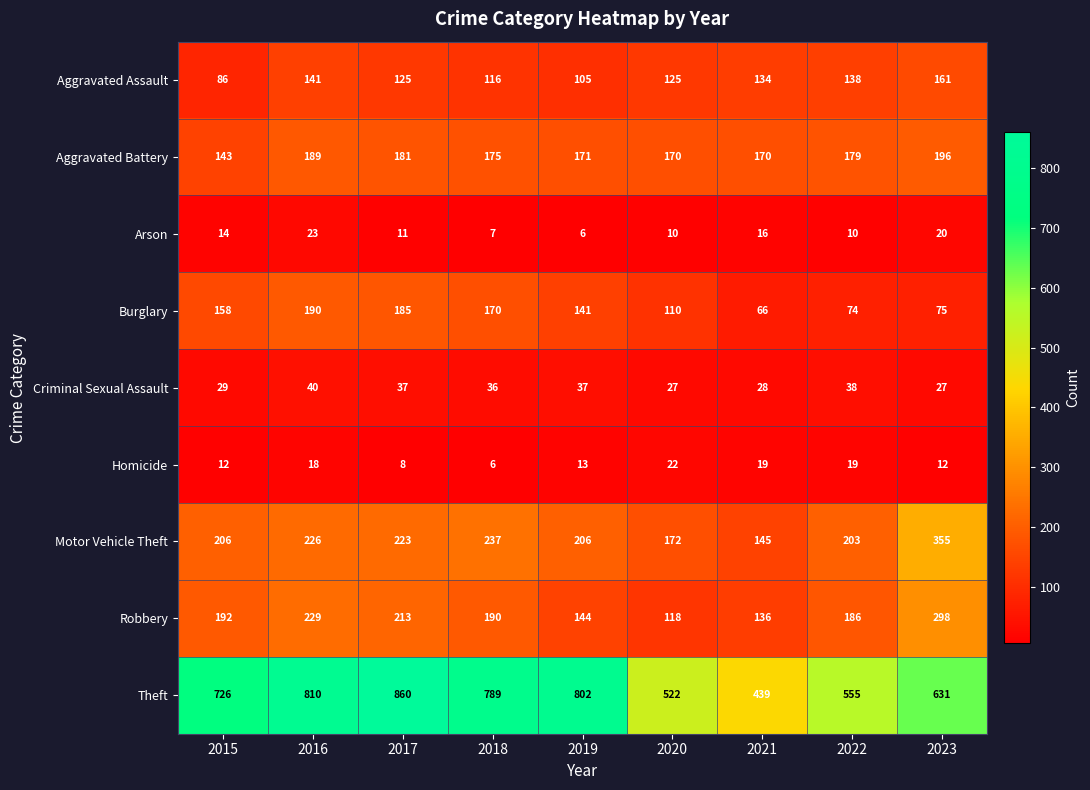

At which label does Arson first exceed 11?

2015